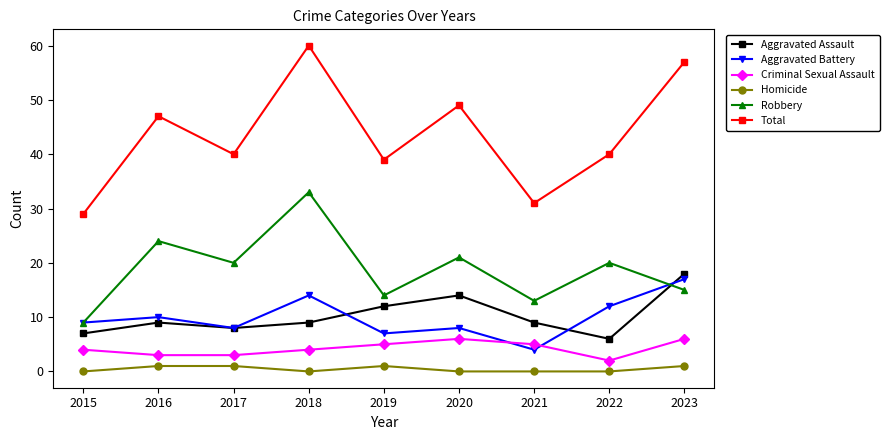

What is the total value across all series at 2017?

80